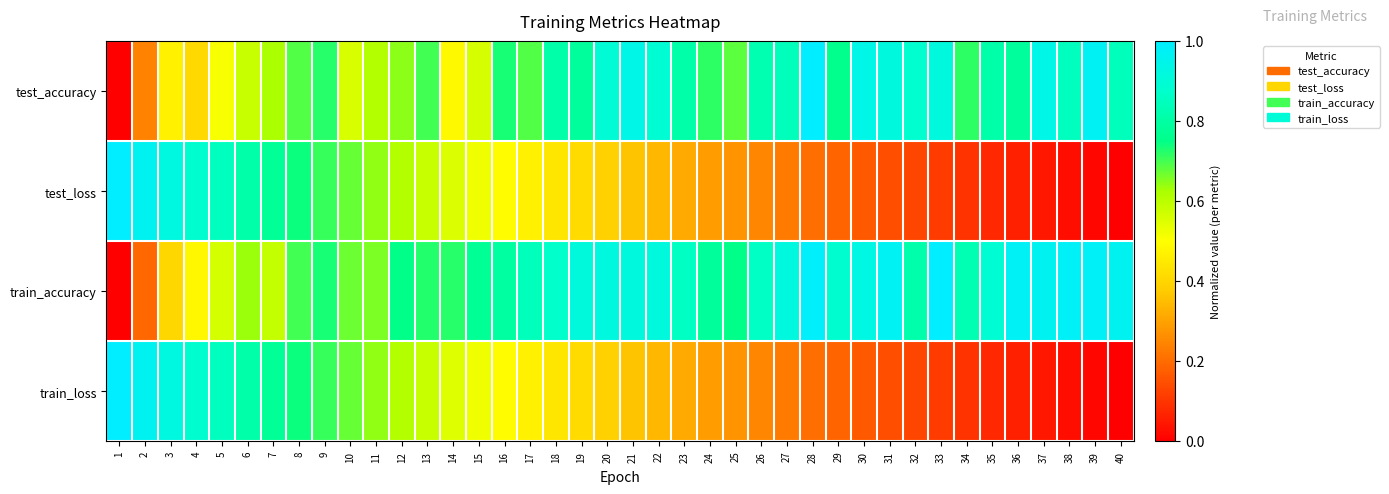

Which series has the largest total across all categories?

train_accuracy